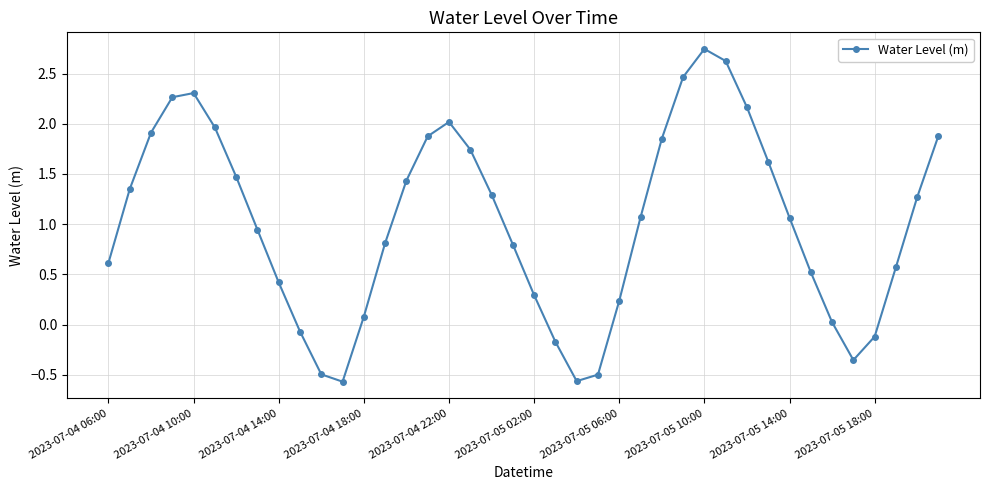

How many interior local peaks (higher than both neighbors) does the data have?

3